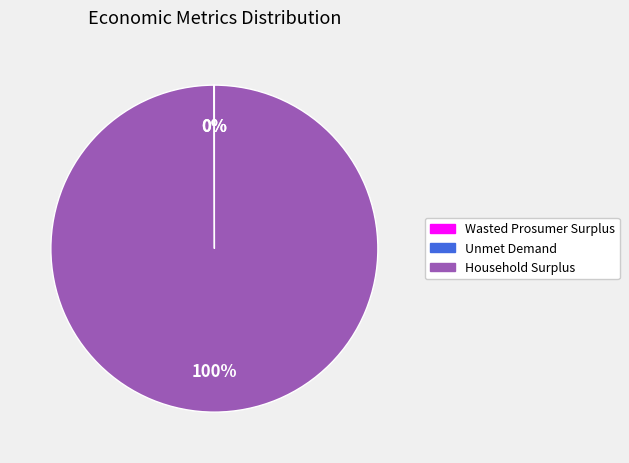

True or false: Household Surplus accounts for 100% of the total.

True